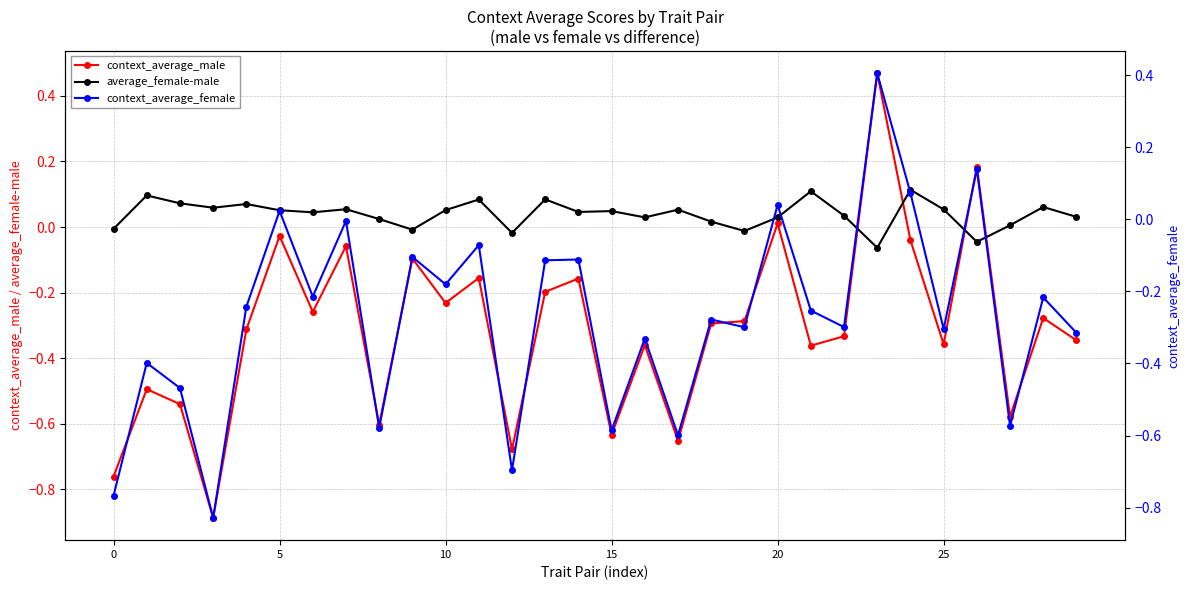

Is the value of context_average_male at 27 greater than the value of context_average_female at 9?

No